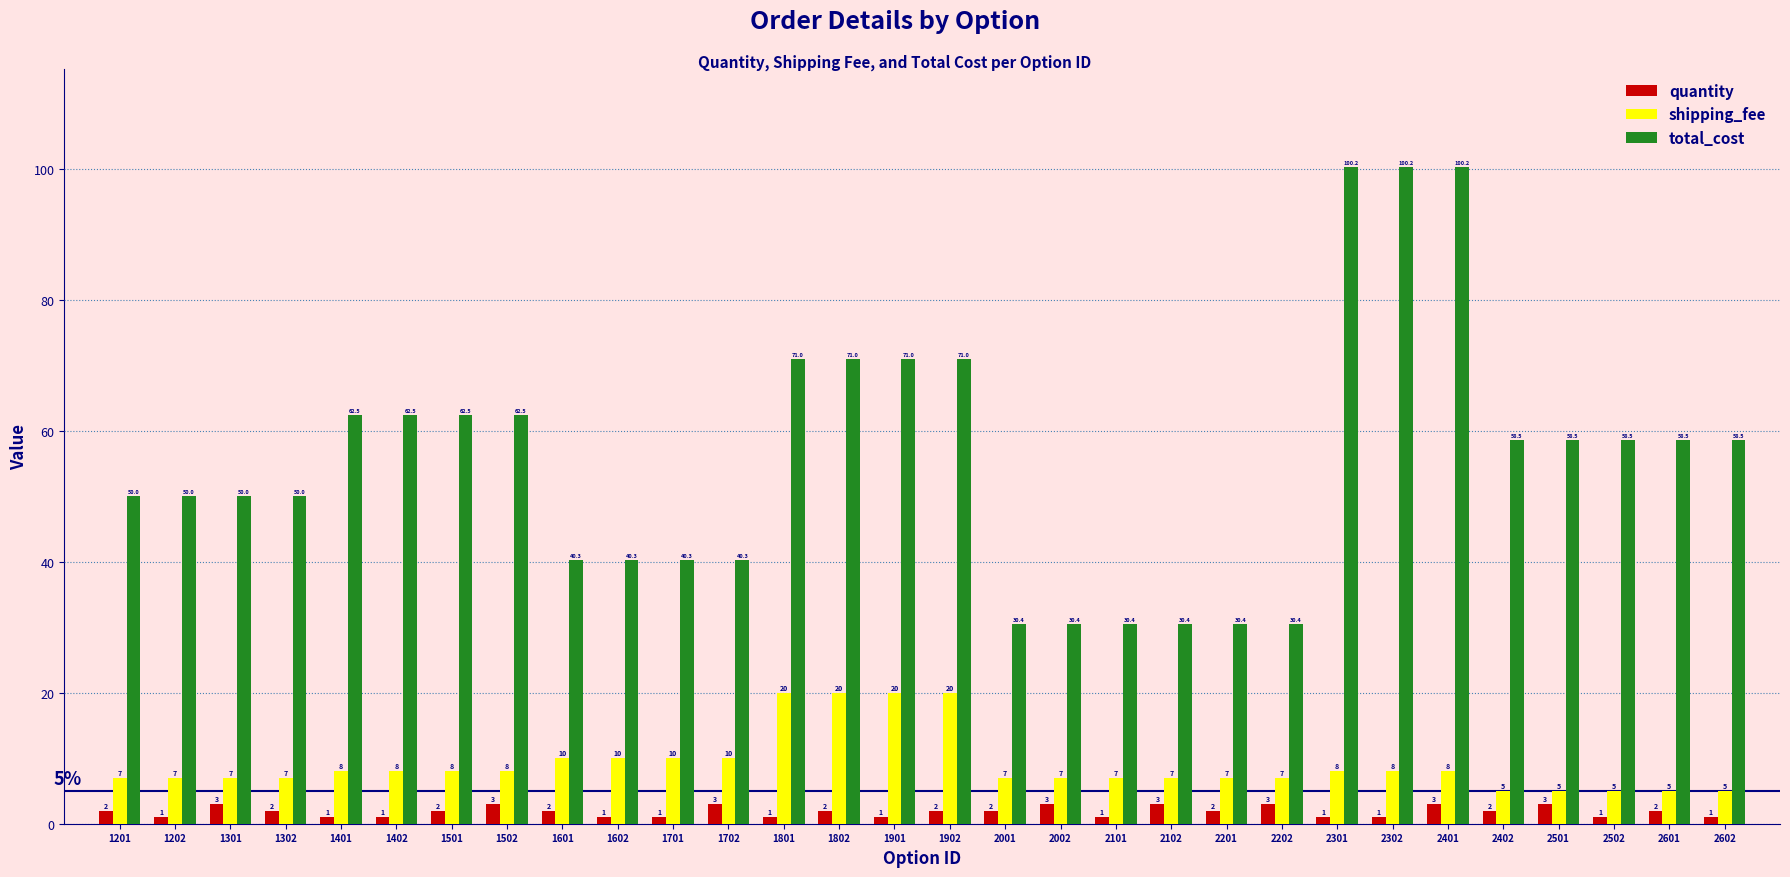

Which series changed the most between 1801 and 2202?

total_cost